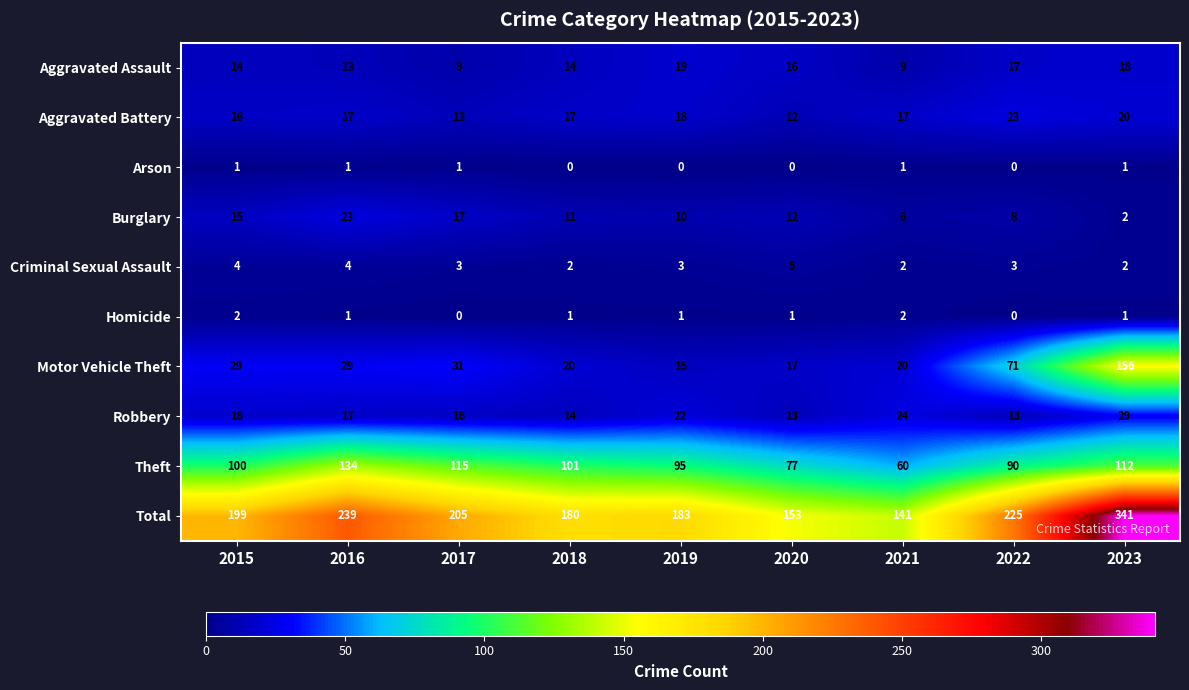

What is the spread (max minus min) of values at 2020?

153